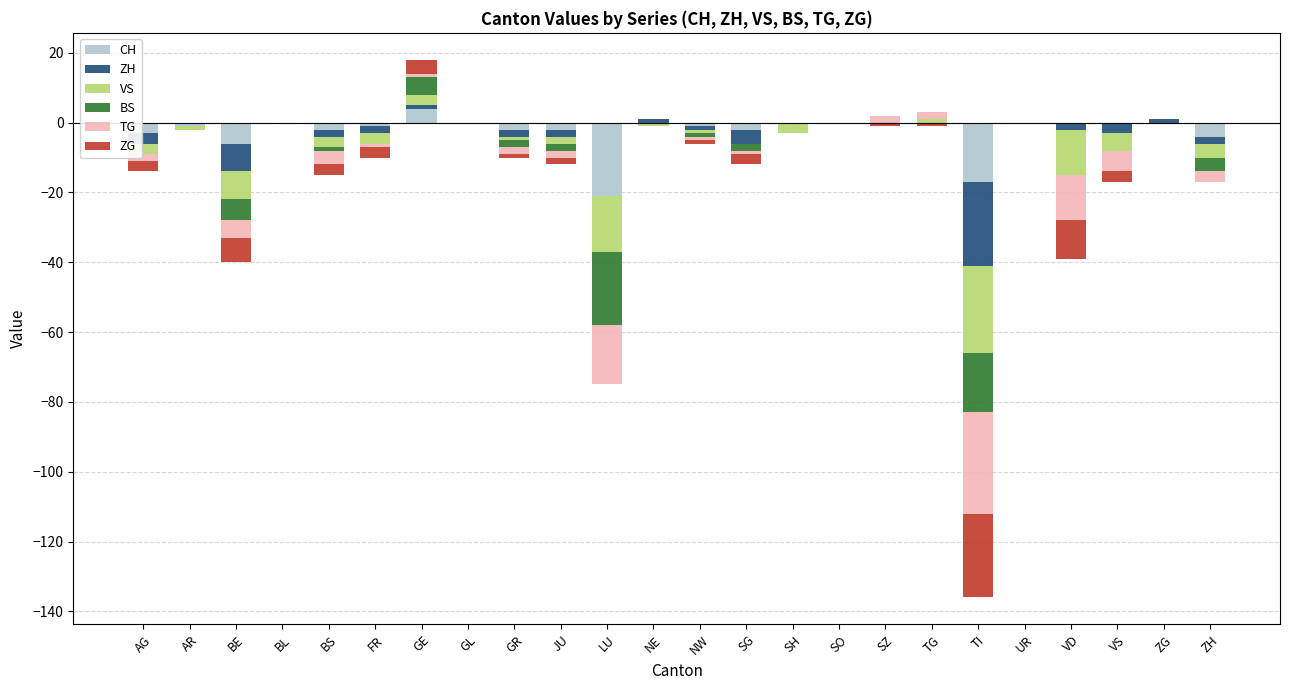

At which category is the sum across all series the highest?

GE